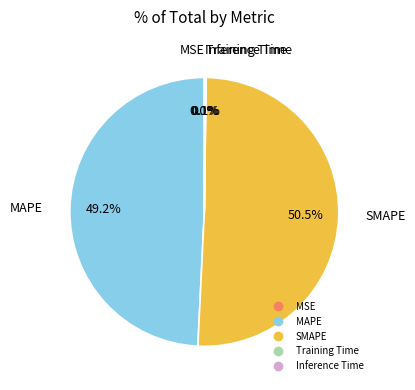

Which has a higher value, SMAPE or MAPE?

SMAPE